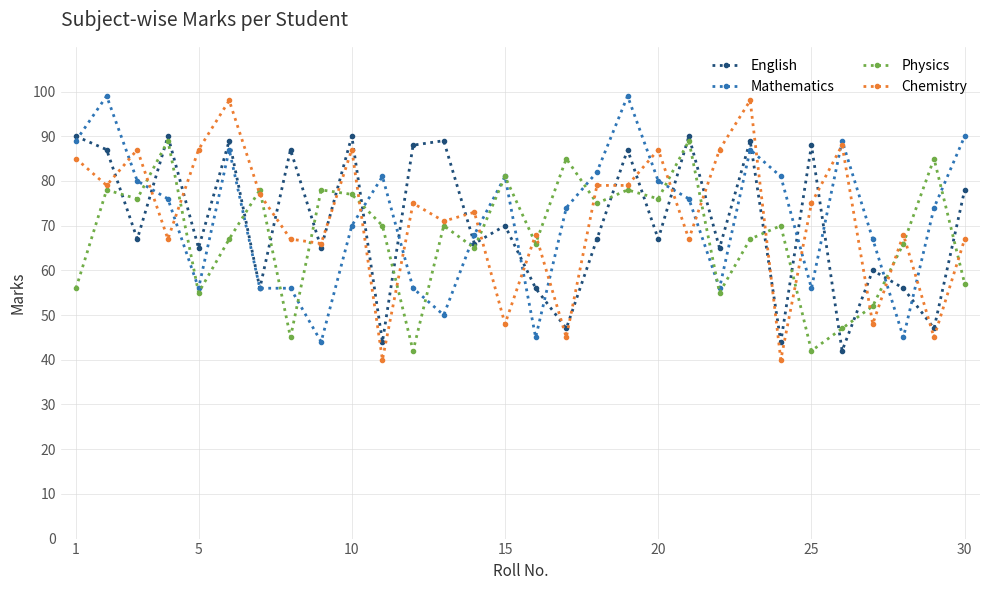

In English, how many points are higher than both neighbors (excluding endpoints)?

11